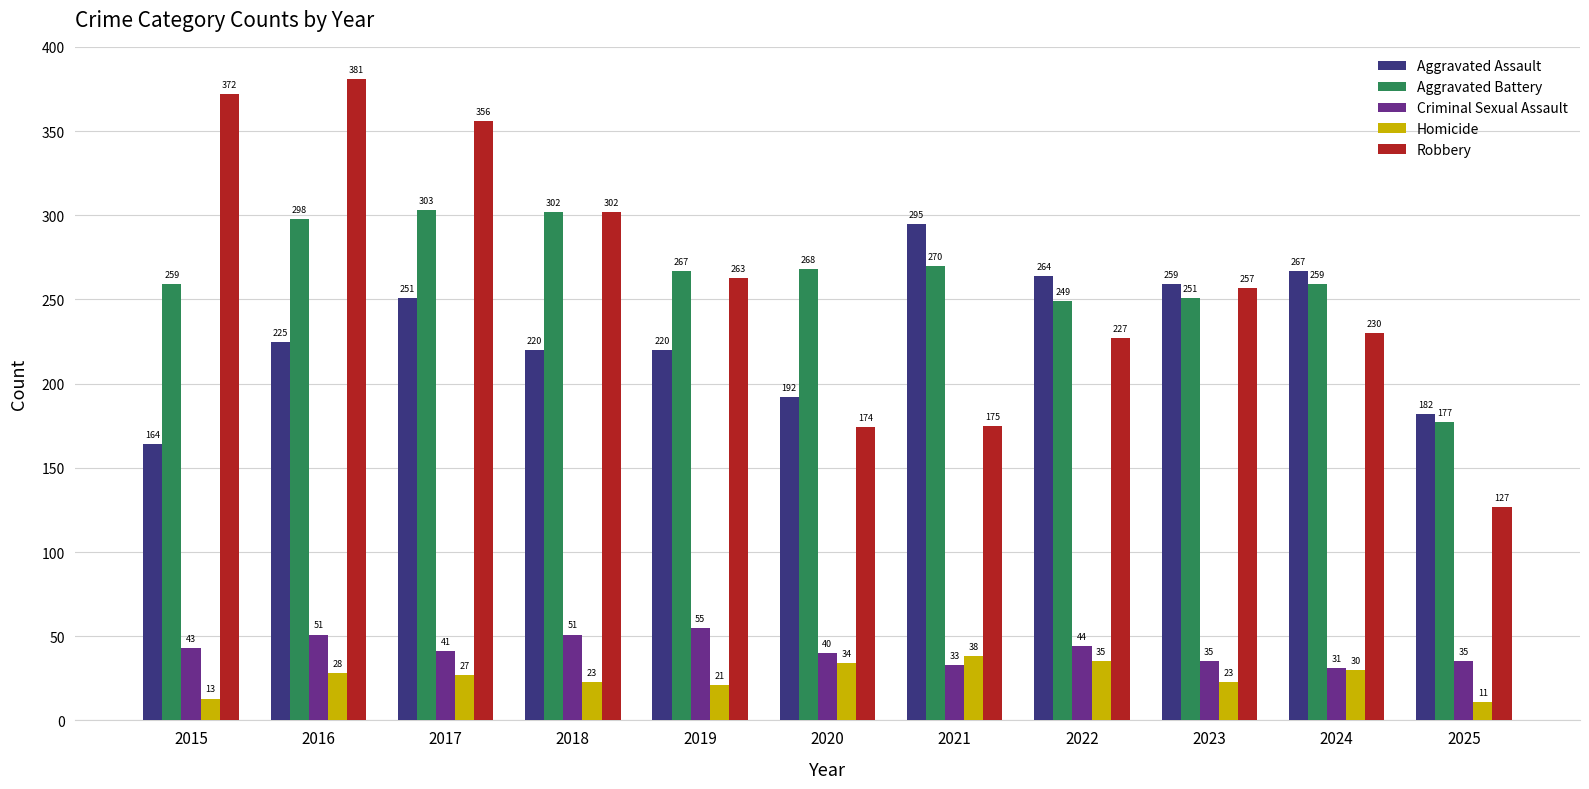

What is the difference between the second highest and second lowest values in the Criminal Sexual Assault series?

18